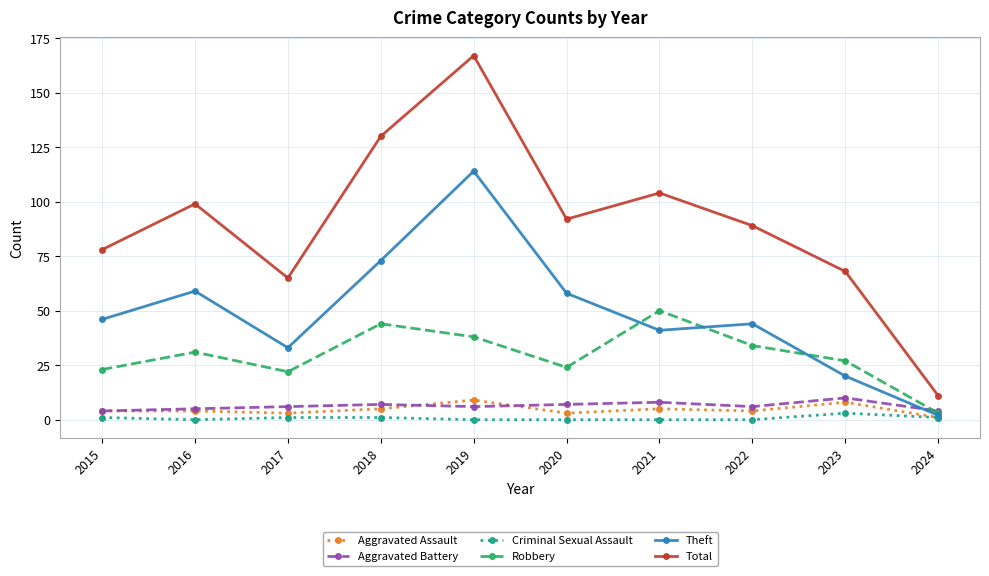

What is the value of the Theft point at the 8th from the left?

44